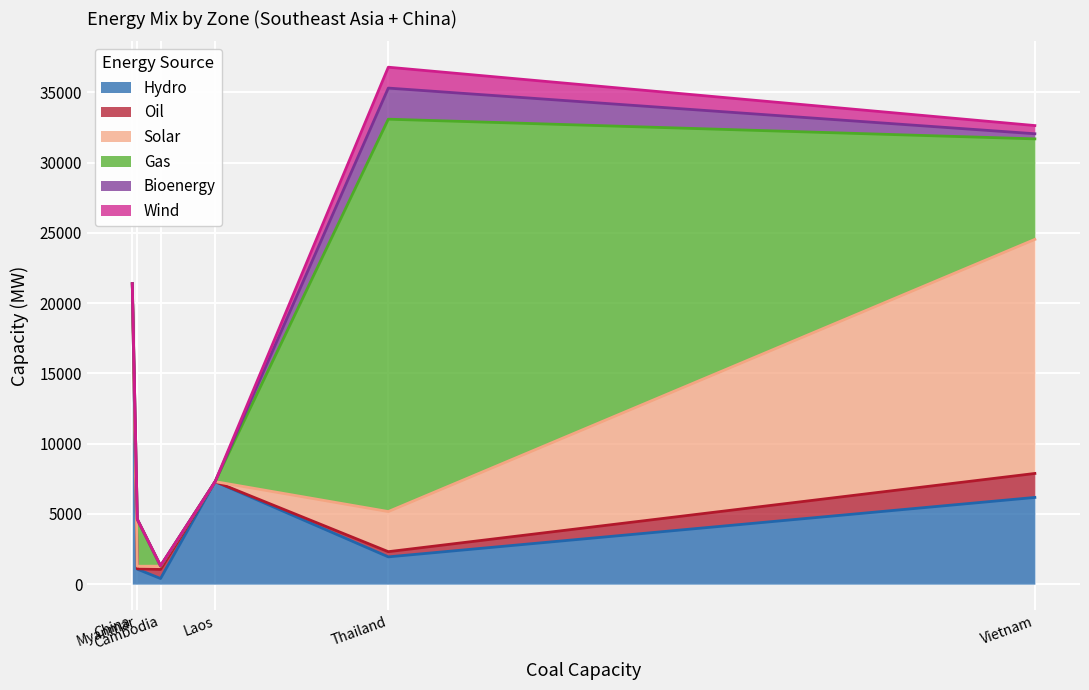

How many categories are shown in the chart?

6